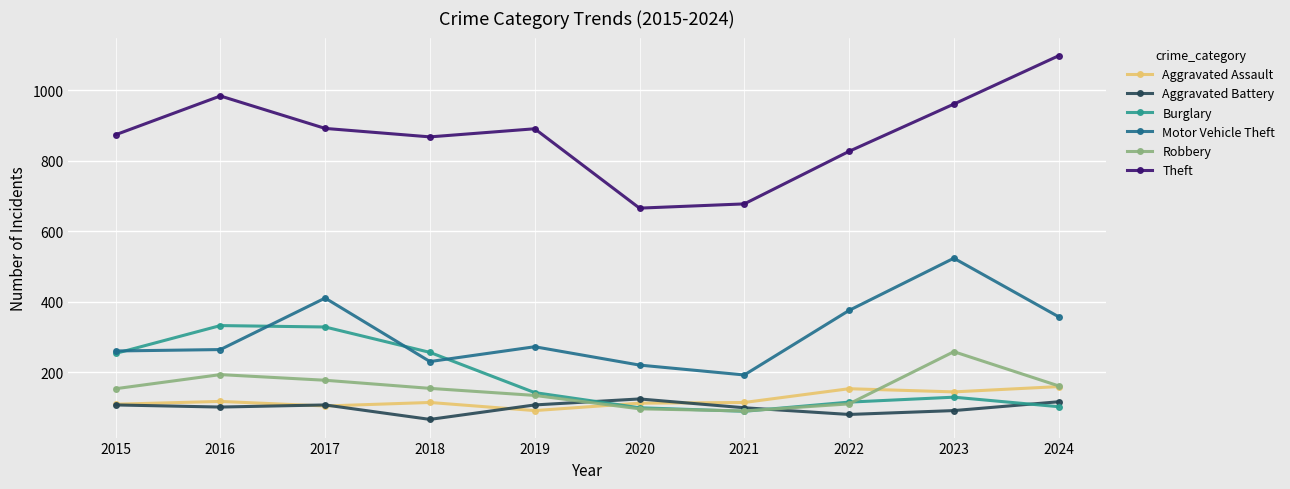

At which category is the sum across all series the highest?

2023